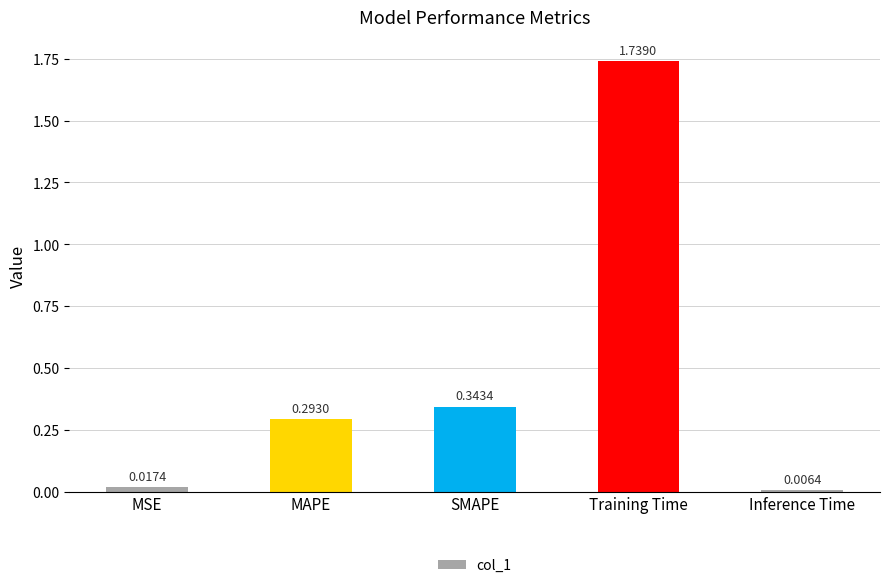

At which category does the chart reach its minimum across all series?

Inference Time